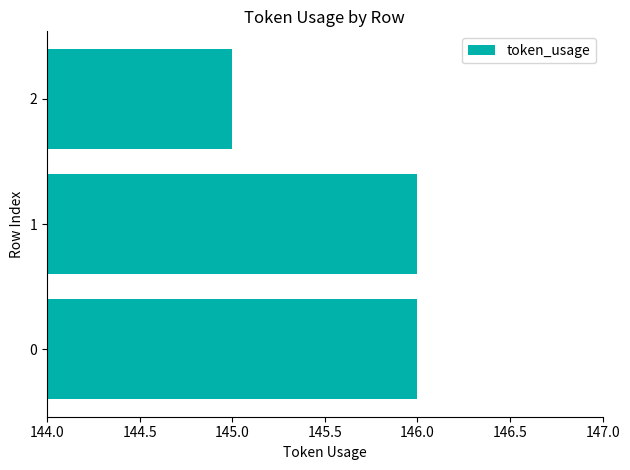

Reading bottom to top, transcribe all the data shown in this chart.

0=146	1=146	2=145